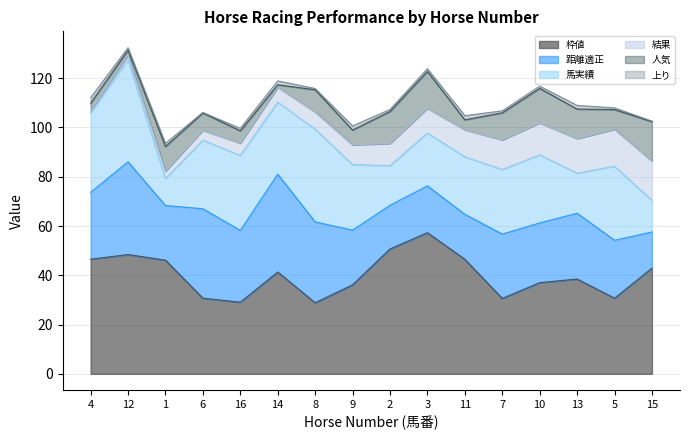

Is it true that 距離適正 equals 29.1 at 16?

True